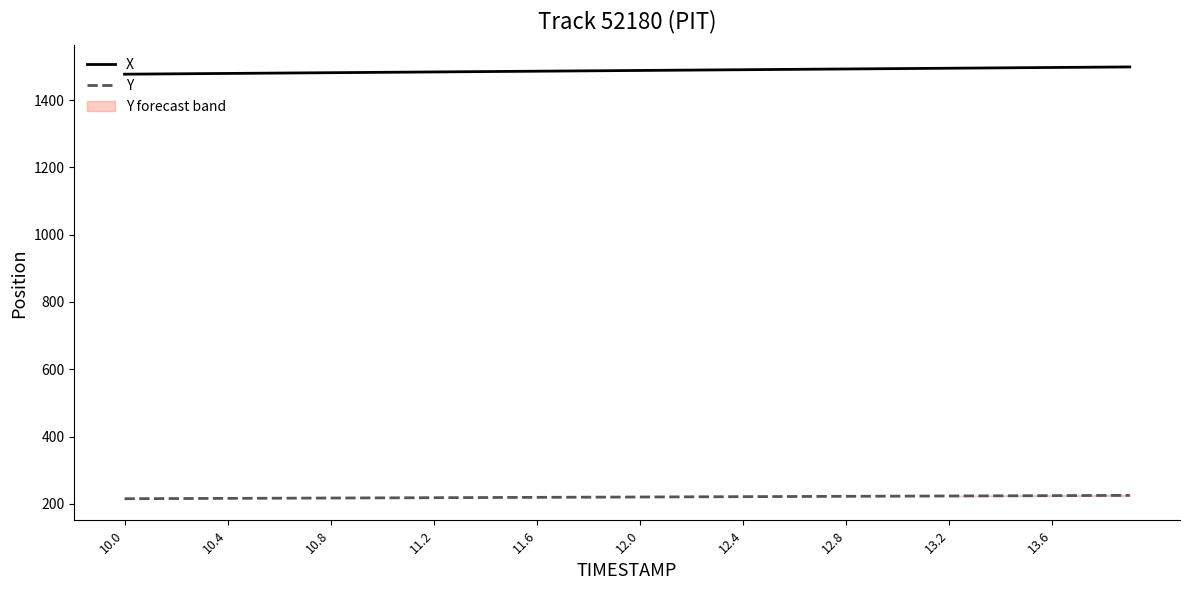

True or false: Y and X cross at least once.

False